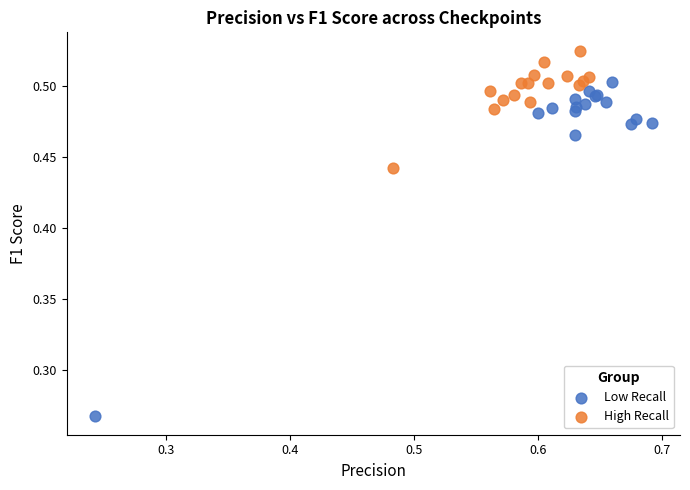

Which series reaches the maximum Y coordinate?

High Recall